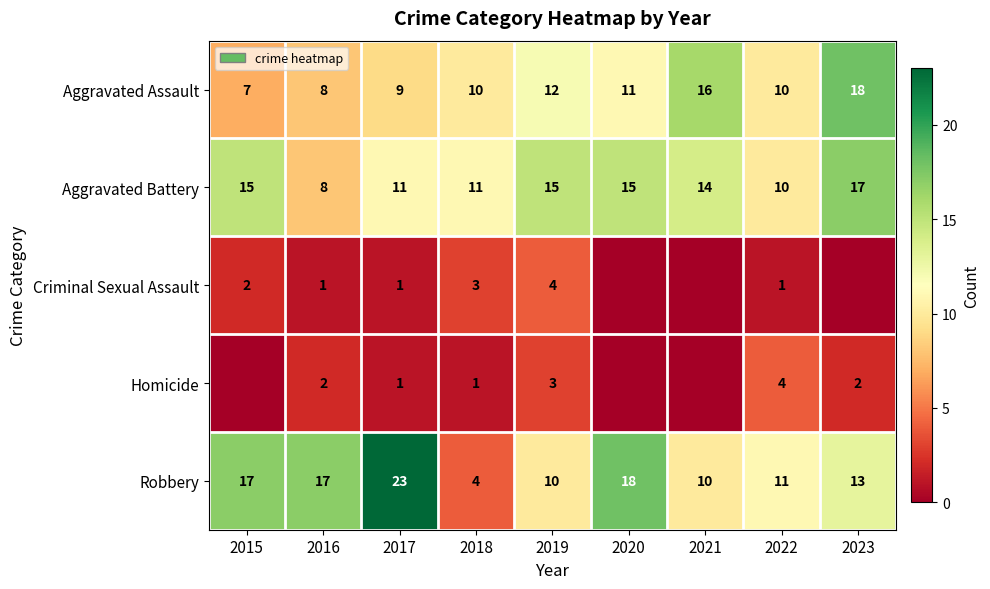

What is the minimum value for Aggravated Battery?

8